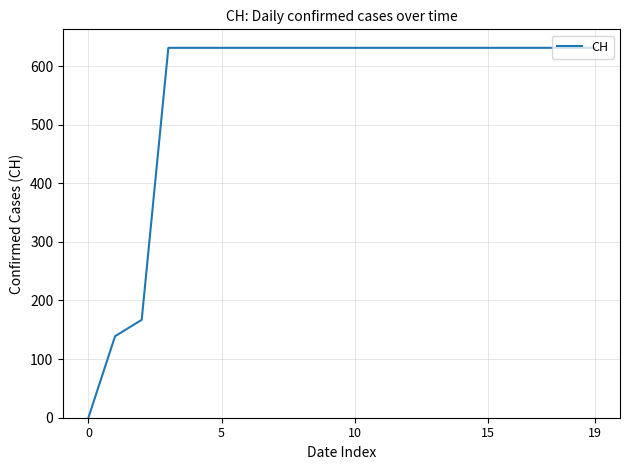

What is the maximum value shown in the chart?

631